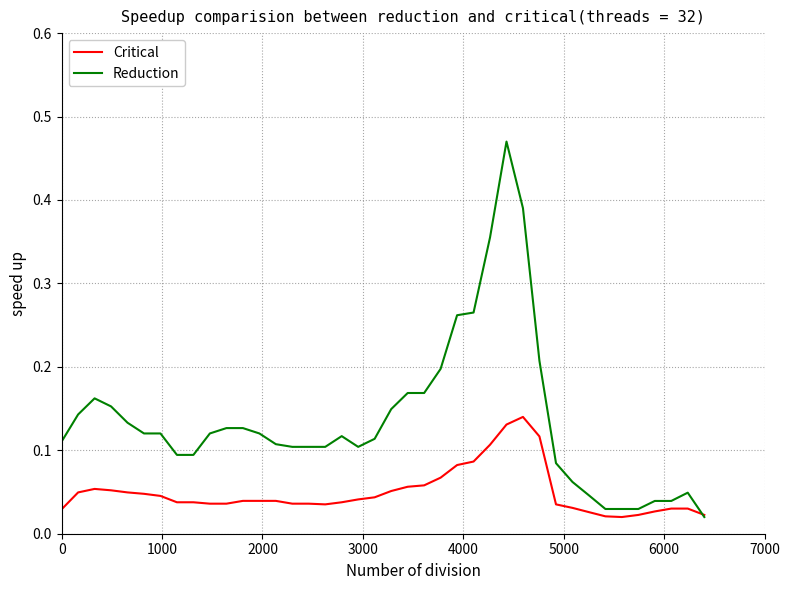

List the series in order of their overall mean, highest first.

Reduction, Critical